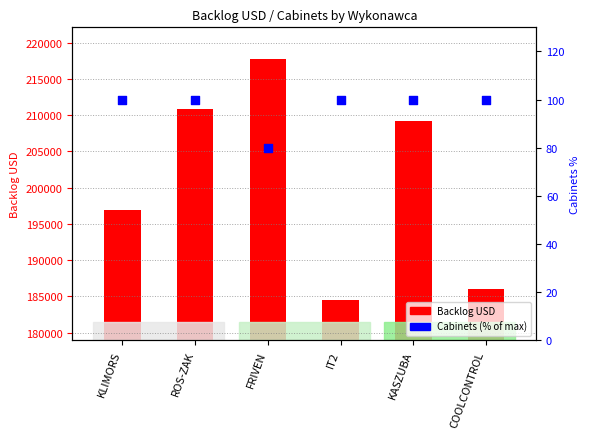

Which series reaches the maximum Y coordinate?

Backlog USD